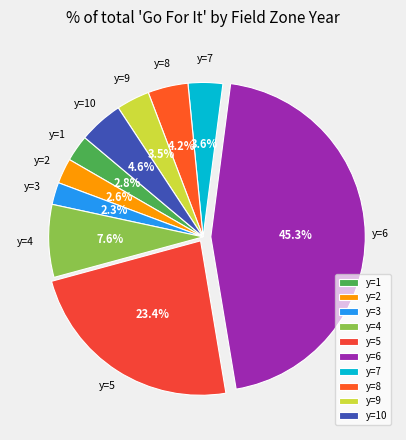

What percentage is the y=7 slice, to the nearest percent?

4%